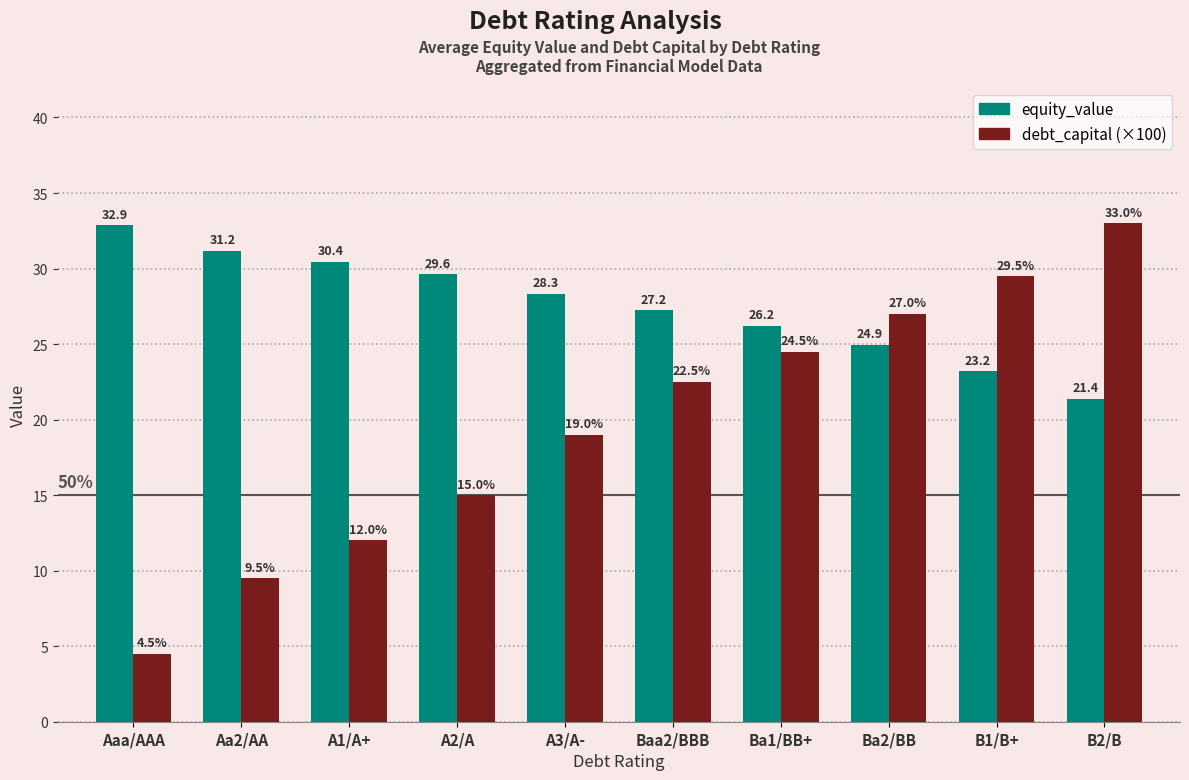

What is the spread (max minus min) of values at Aa2/AA?

21.7